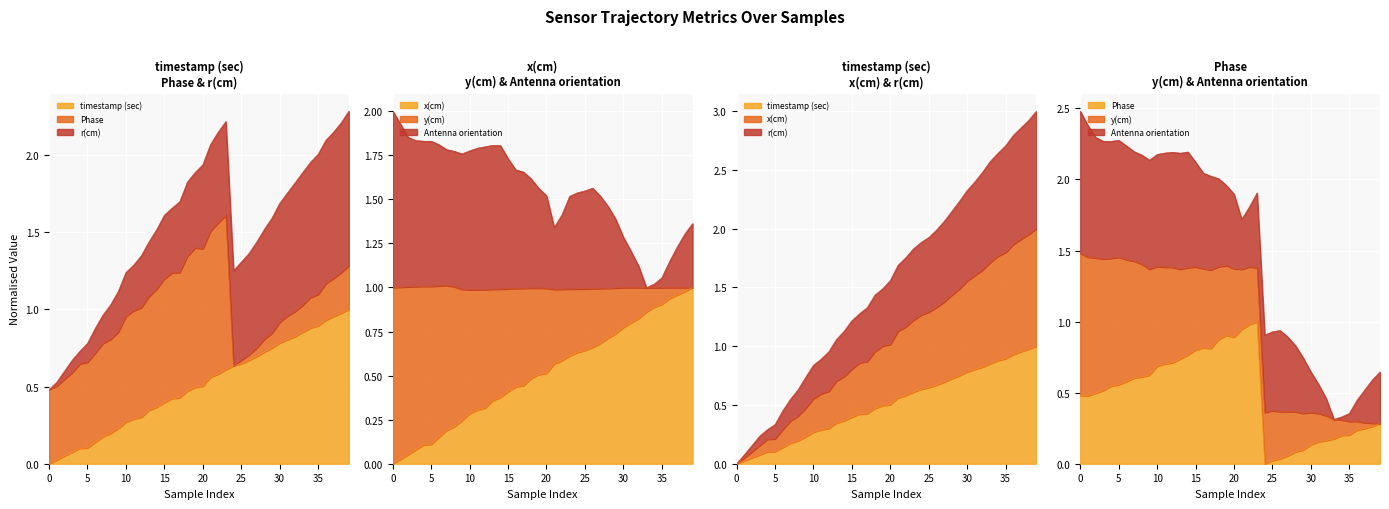

At which label is Antenna orientation closest to 1?

33